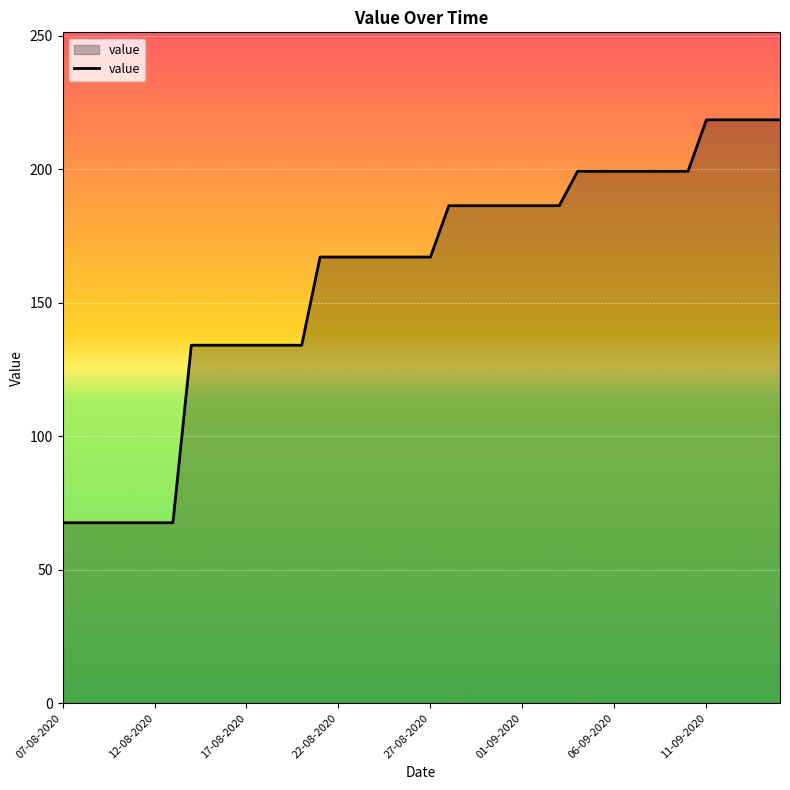

Reading left to right, list all the values displayed in this chart.

67.6	67.6	67.6	67.6	67.6	67.6	67.6	134.1	134.1	134.1	134.1	134.1	134.1	134.1	167.2	167.2	167.2	167.2	167.2	167.2	167.2	186.4	186.4	186.4	186.4	186.4	186.4	186.4	199.3	199.3	199.3	199.3	199.3	199.3	199.3	218.6	218.6	218.6	218.6	218.6